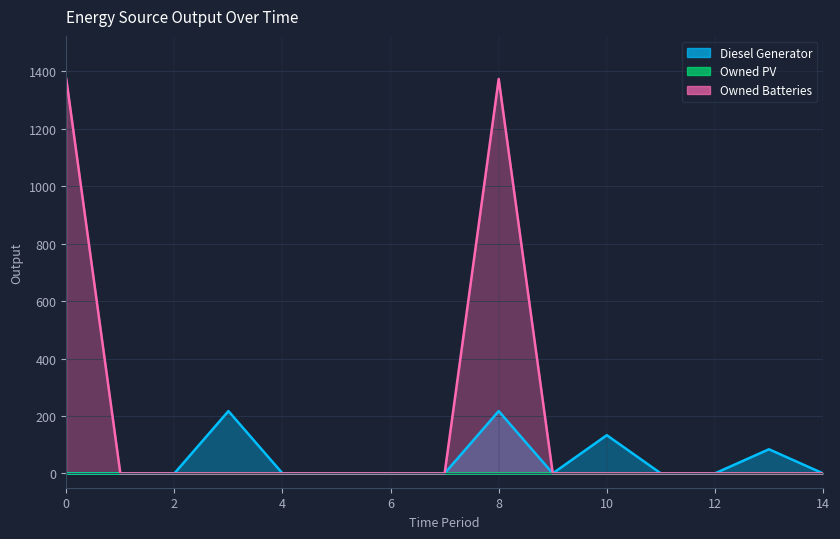

How many positive values does the Diesel Generator series have?

4